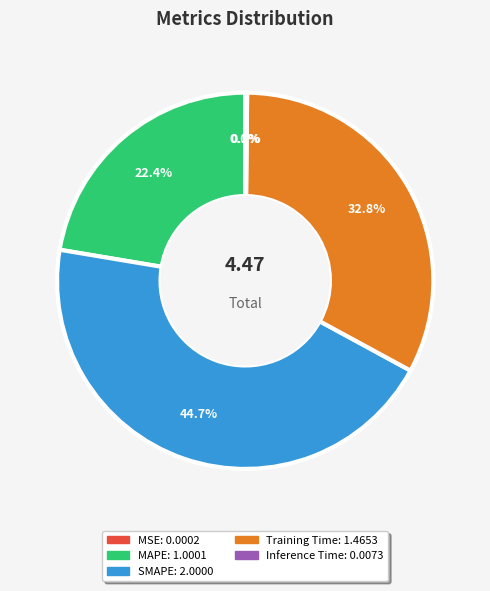

The MAPE slice represents 22% of the pie. True or false?

True